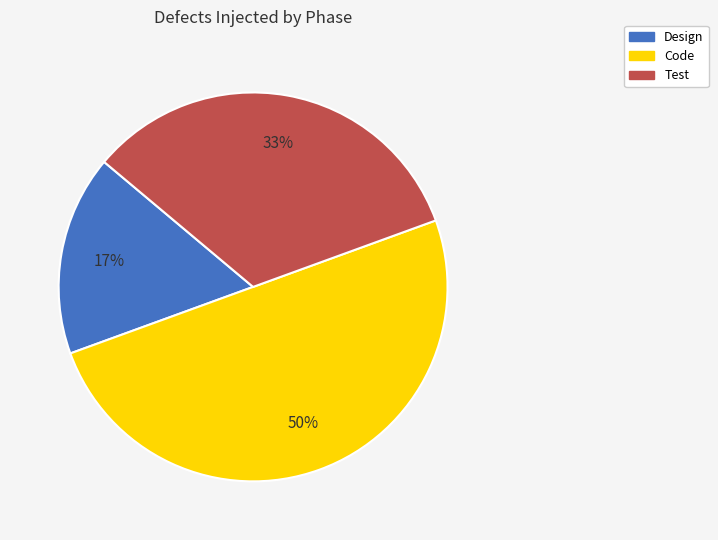

To the nearest percent, what is the combined percentage of Design and Test?

50%